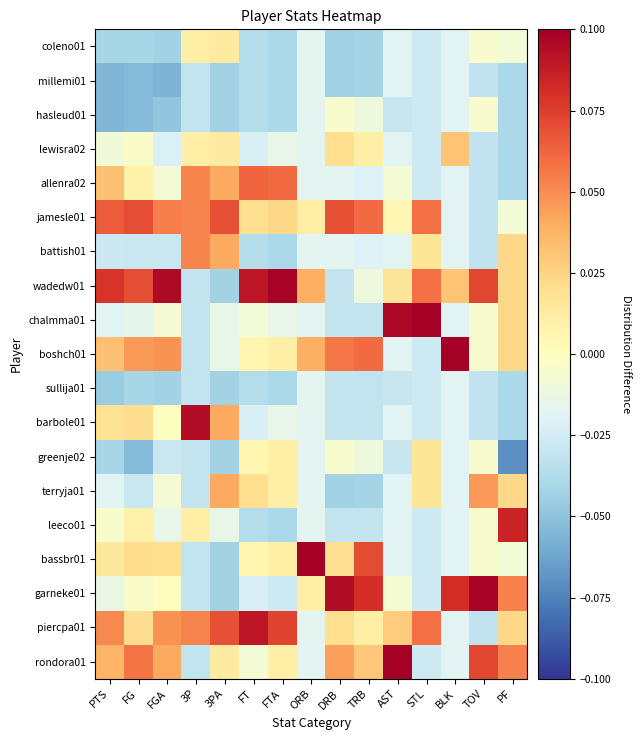

Which has a higher value, BLK or TRB?

TRB